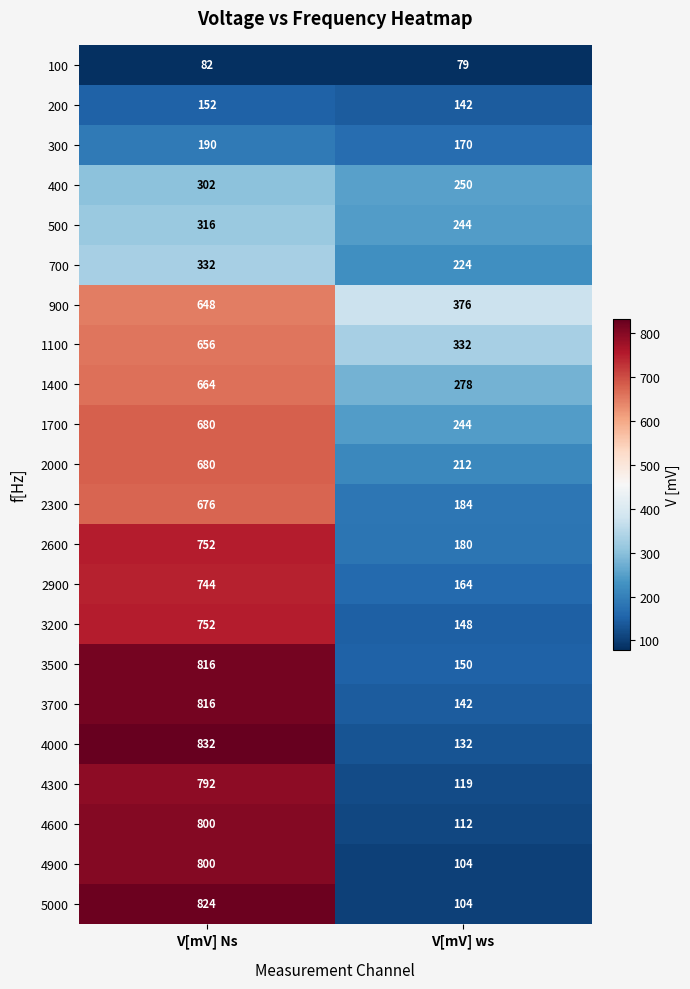

Rank the categories by 700 value from highest to lowest.

V[mV] Ns, V[mV] ws